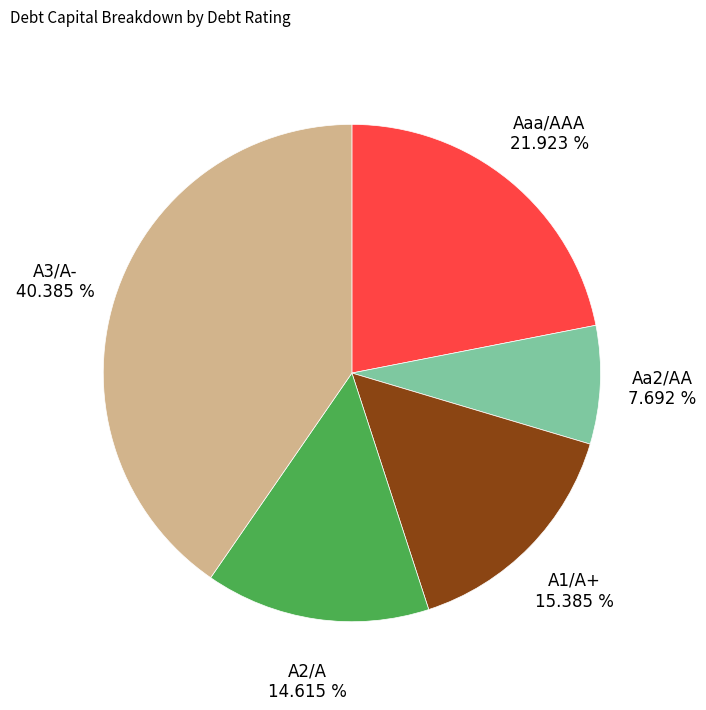

What is the smallest slice in the pie chart?

Aa2/AA